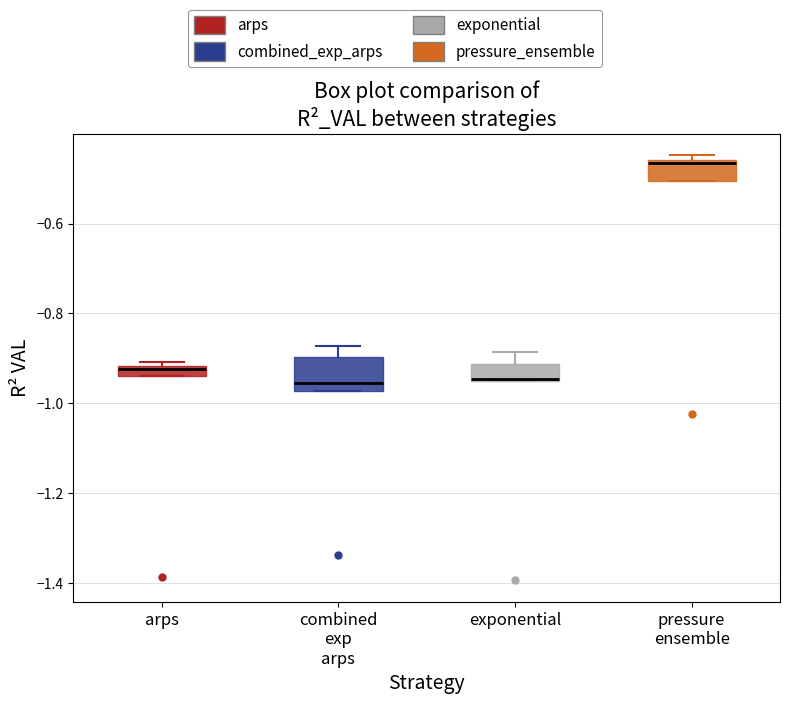

Which box is the tallest, from its lower edge to its upper edge?

combined exp arps